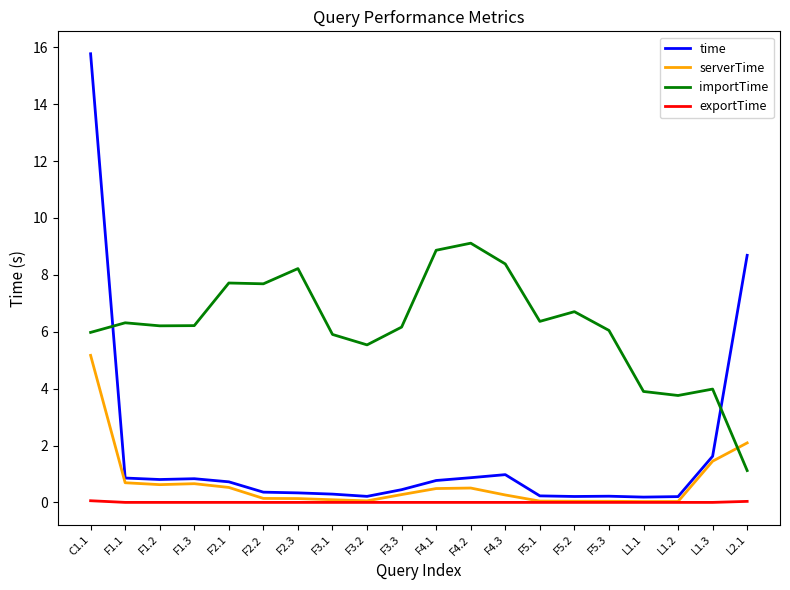

True or false: serverTime has more than 1 interior local peaks.

True